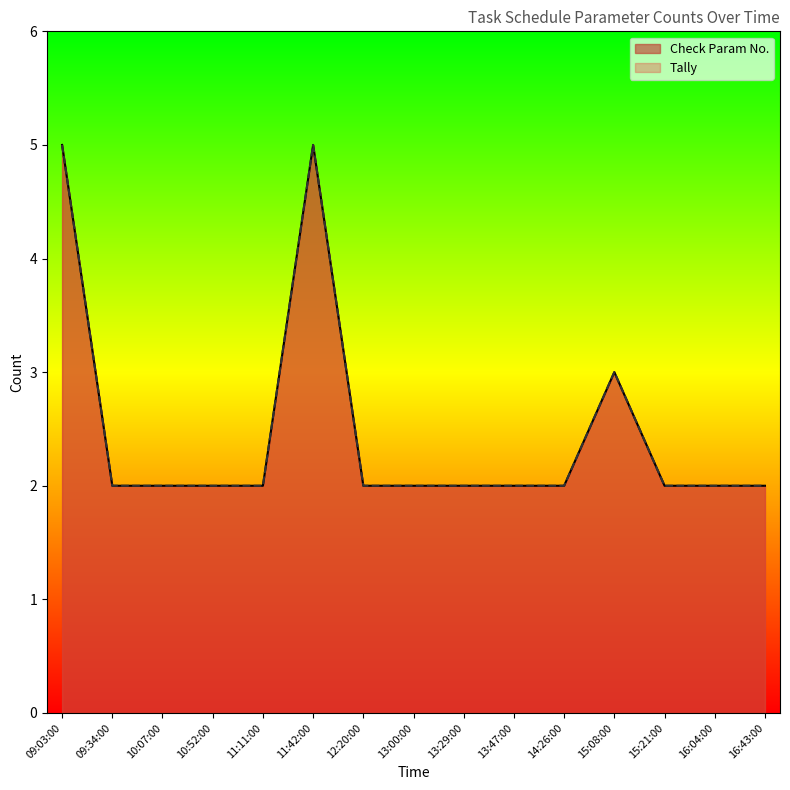

At which category does Check Param No. reach its first local peak?

11:42:00